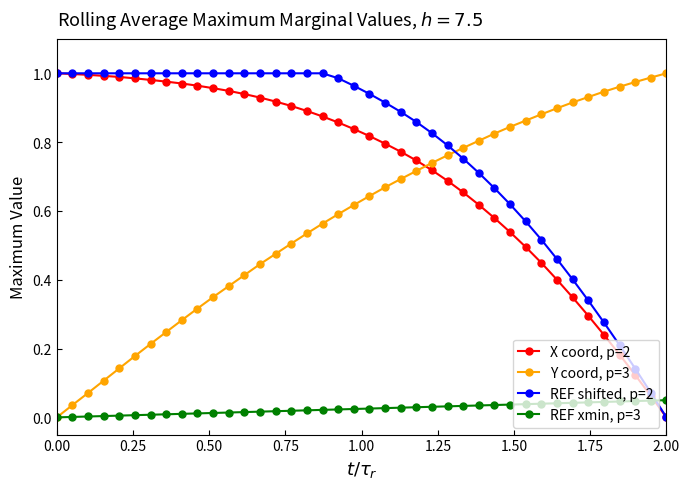

Which series has the largest total across all categories?

REF shifted, p=2